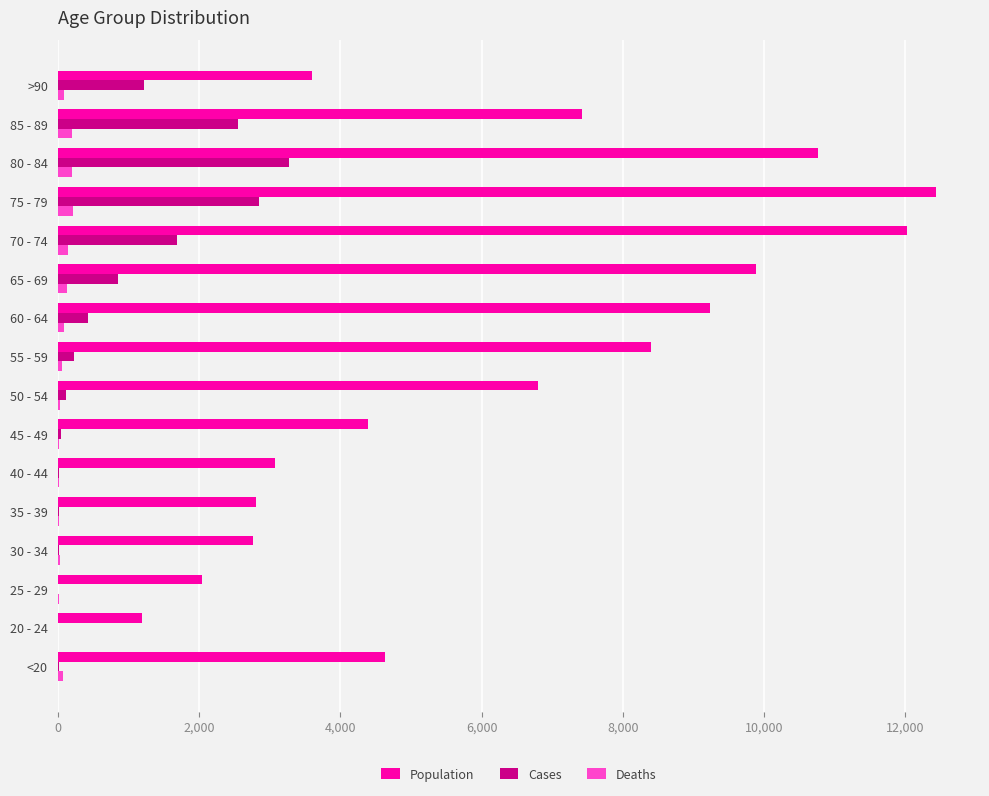

Which series has the largest total across all categories?

Population